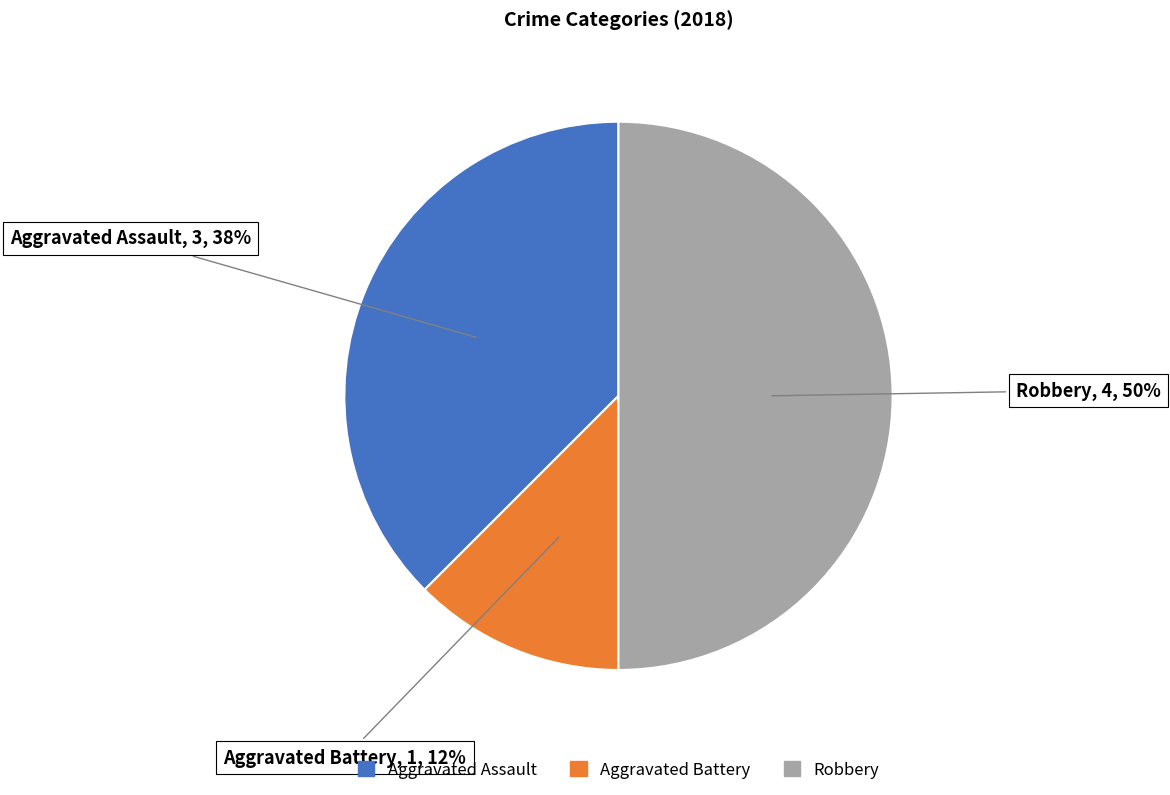

Rank the categories by value from highest to lowest.

Robbery, Aggravated Assault, Aggravated Battery